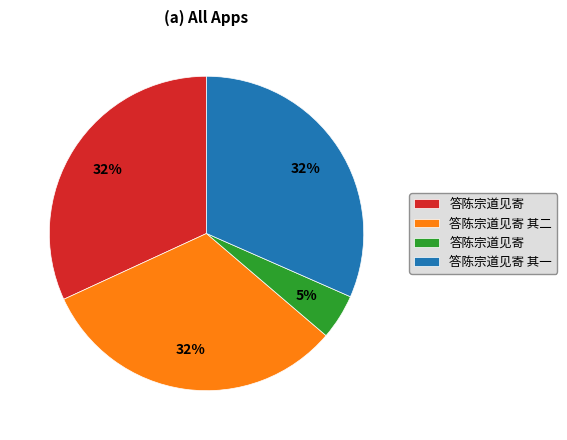

Is there a majority slice in this chart?

No